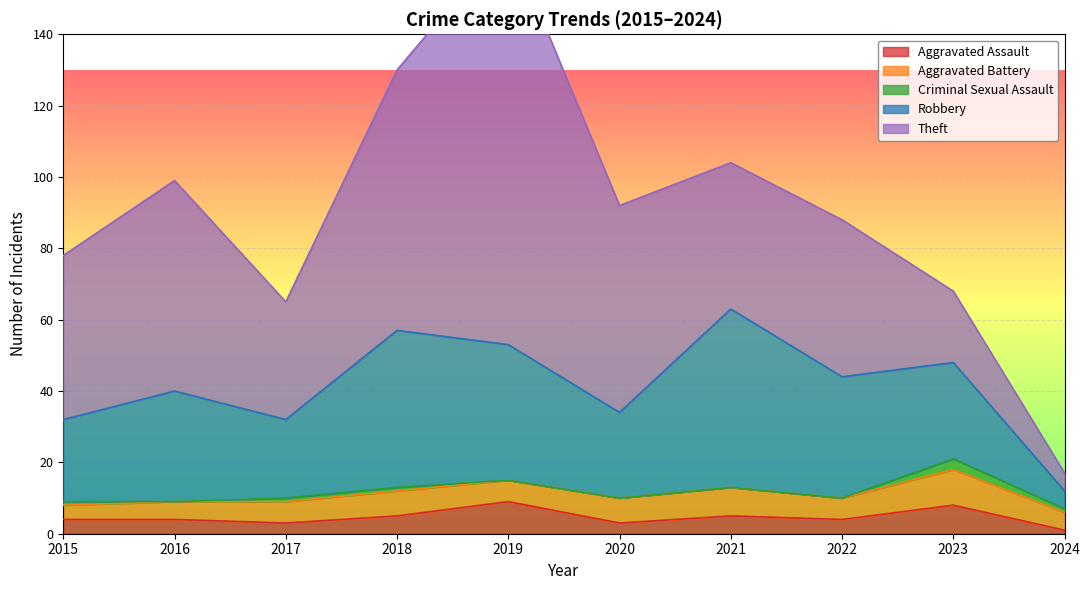

How many lines are shown in the chart?

5